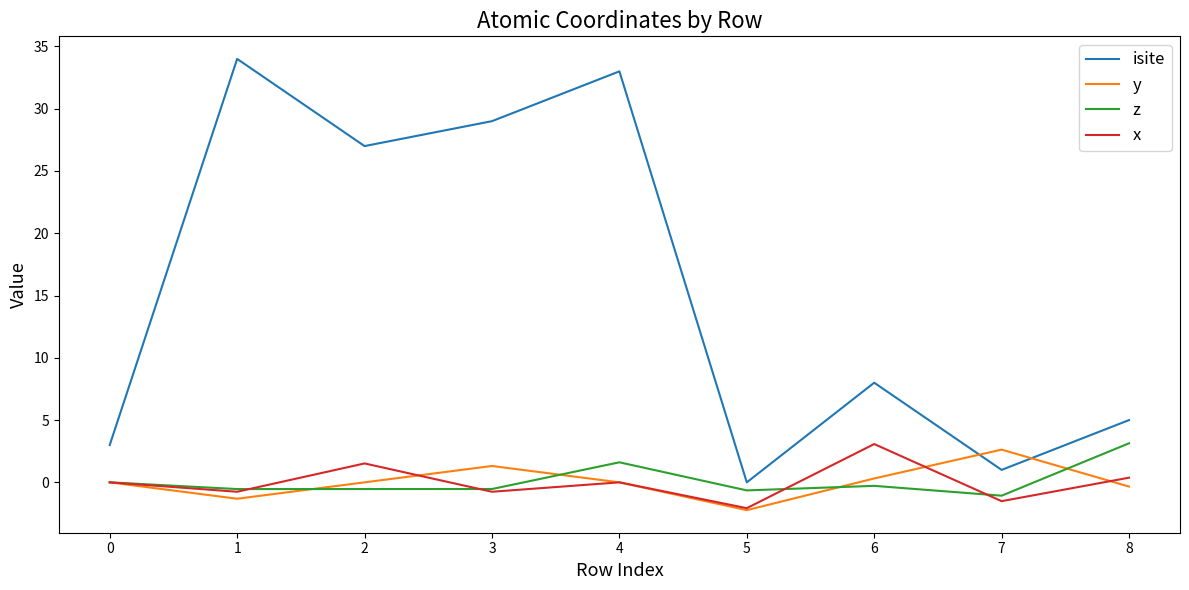

What is the total value across all series at 0?

3.0